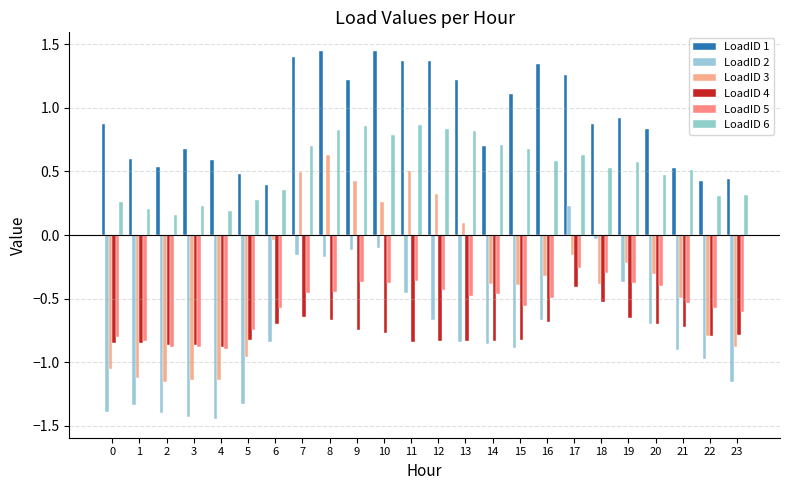

What is the total value across all series at 3?

-3.4